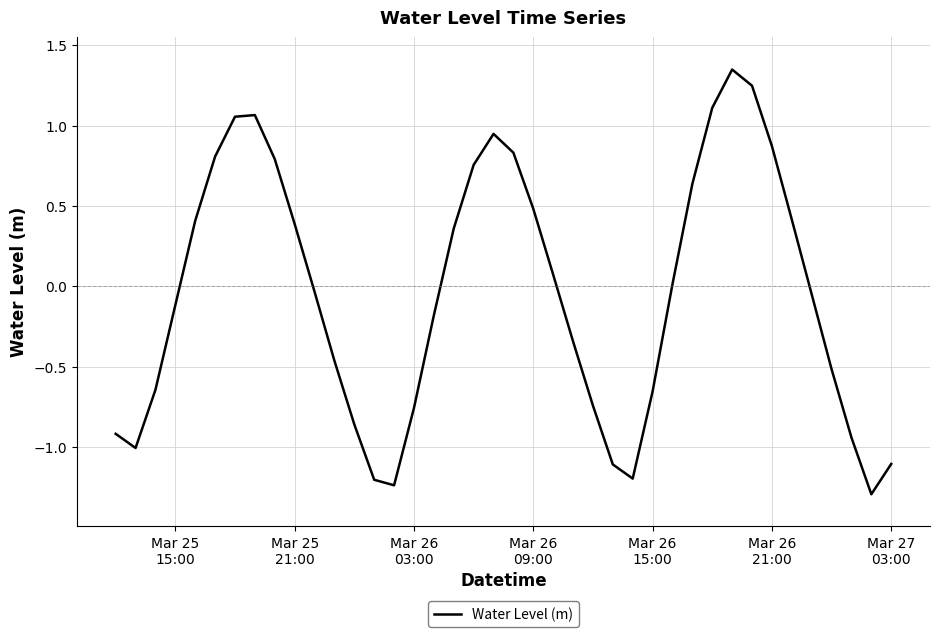

What is the smallest value displayed?

-1.3